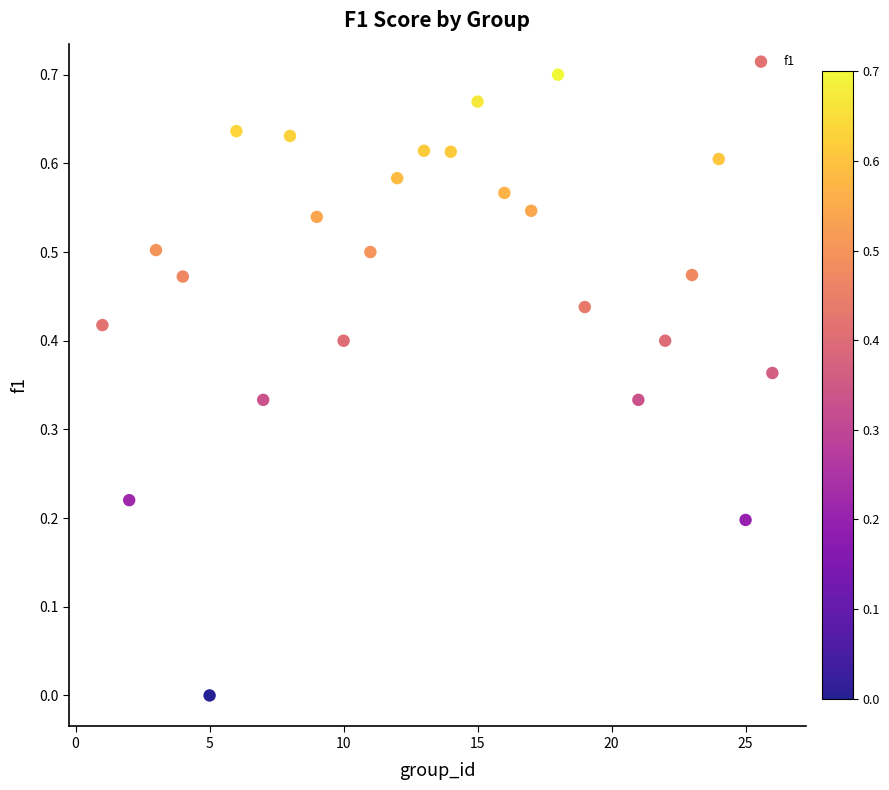

What is the range of X values (max minus min)?

25.0